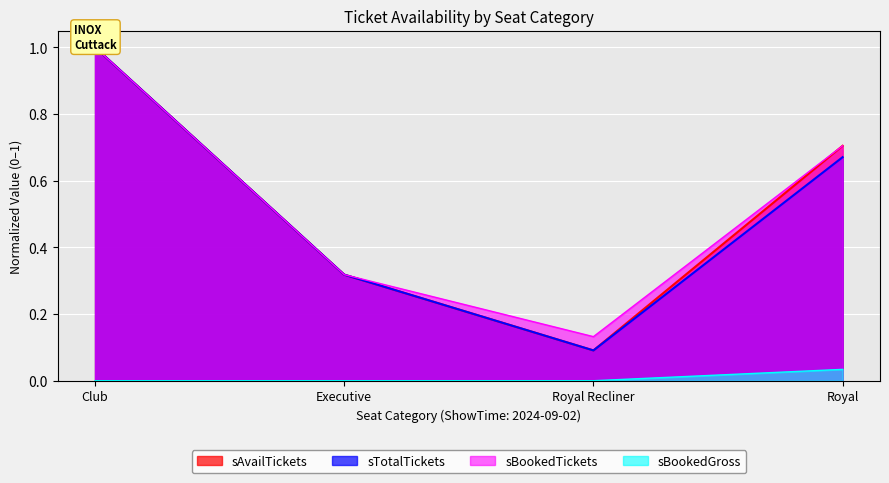

In sAvailTickets, how many points are lower than both neighbors (excluding endpoints)?

1